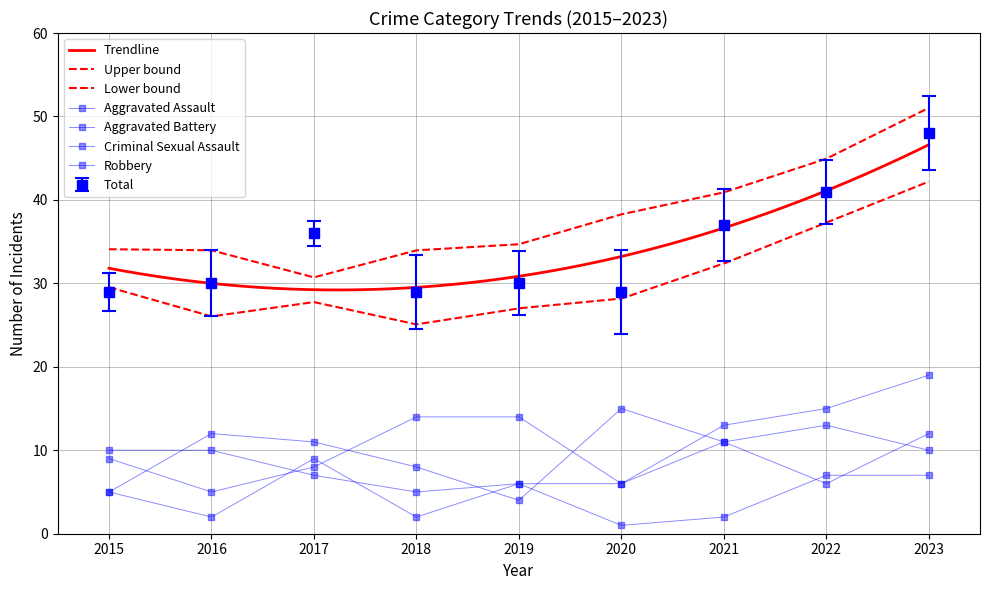

What is the spread (max minus min) of values at 2023?

41